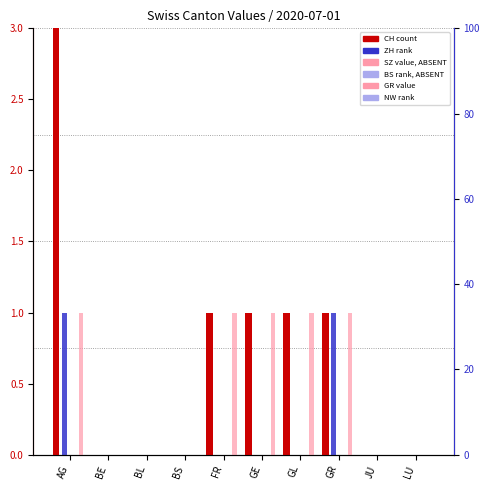

How many bars are there in each group?

6